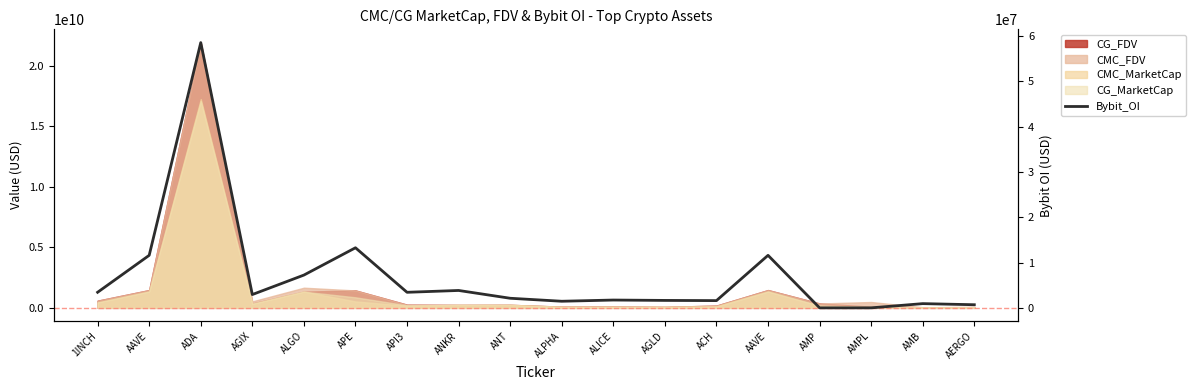

Rank the categories by value from highest to lowest.

ADA, APE, AAVE, AAVE, ALGO, ANKR, 1INCH, API3, AGIX, ANT, ALICE, AGLD, ACH, ALPHA, AMB, AERGO, AMP, AMPL